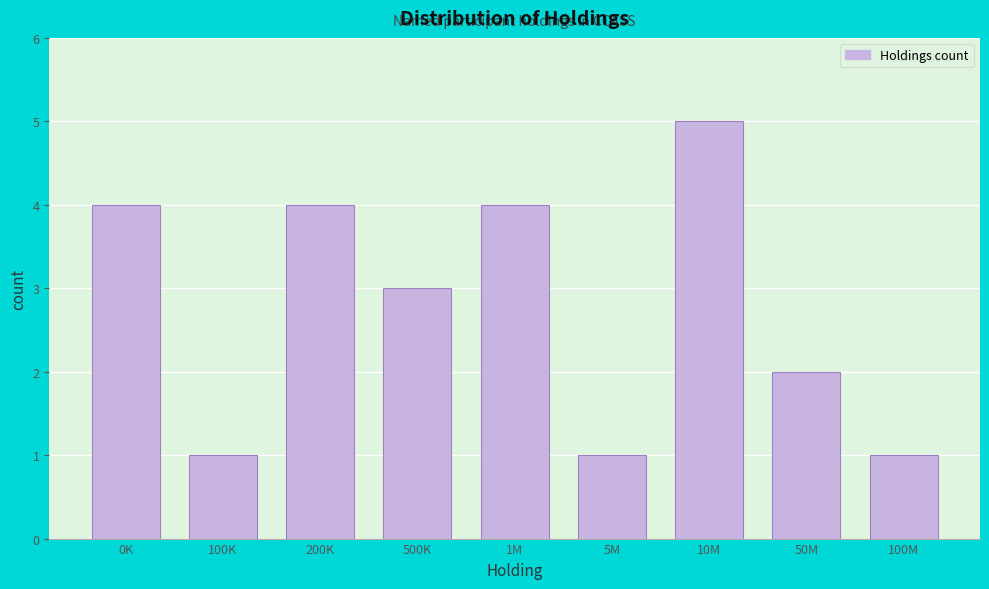

Reading right to left, extract all data points from this chart.

100M=1	50M=2	10M=5	5M=1	1M=4	500K=3	200K=4	100K=1	0K=4